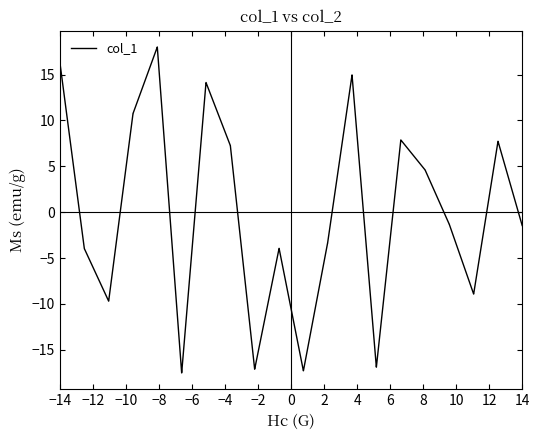

What is the minimum value shown in the chart?

-17.5